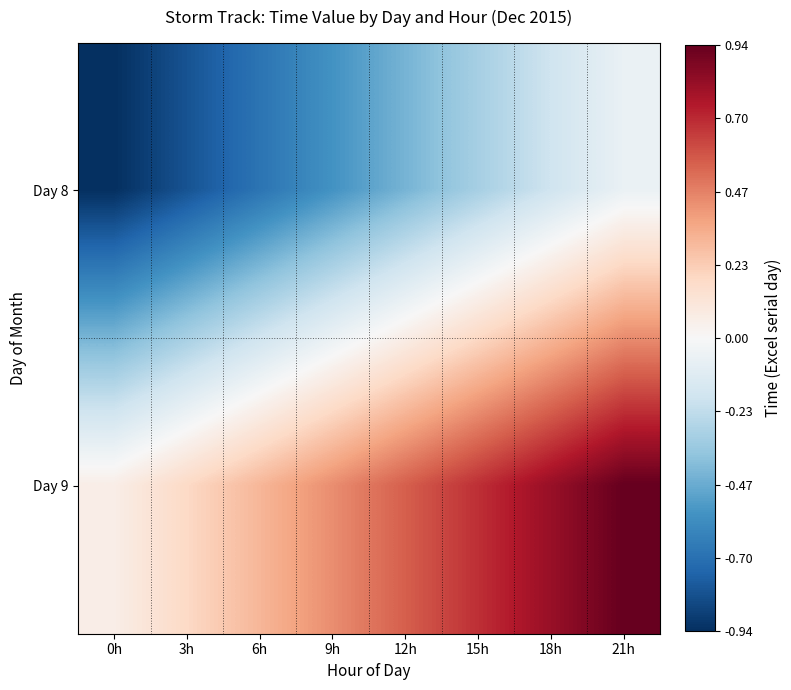

At which category is the sum across all series the highest?

21h